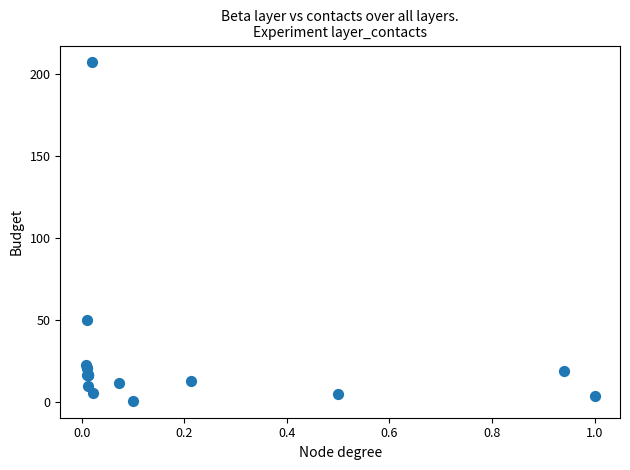

What Y value in the scatter plot is closest to 104?

50